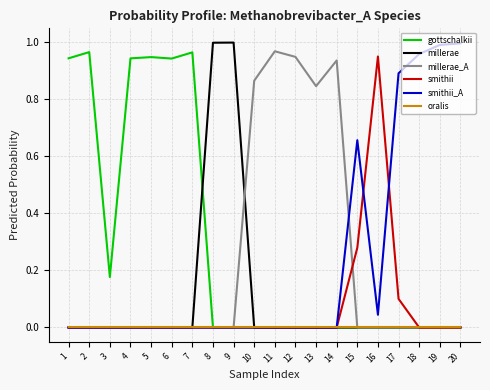

Which series has the largest total across all categories?

gottschalkii